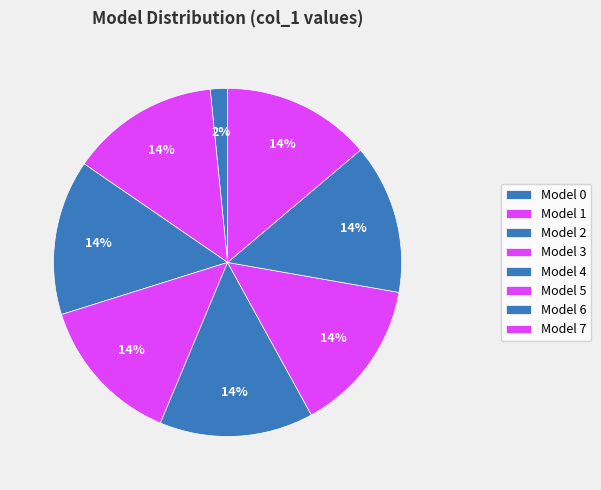

Count the number of slices in the pie.

8